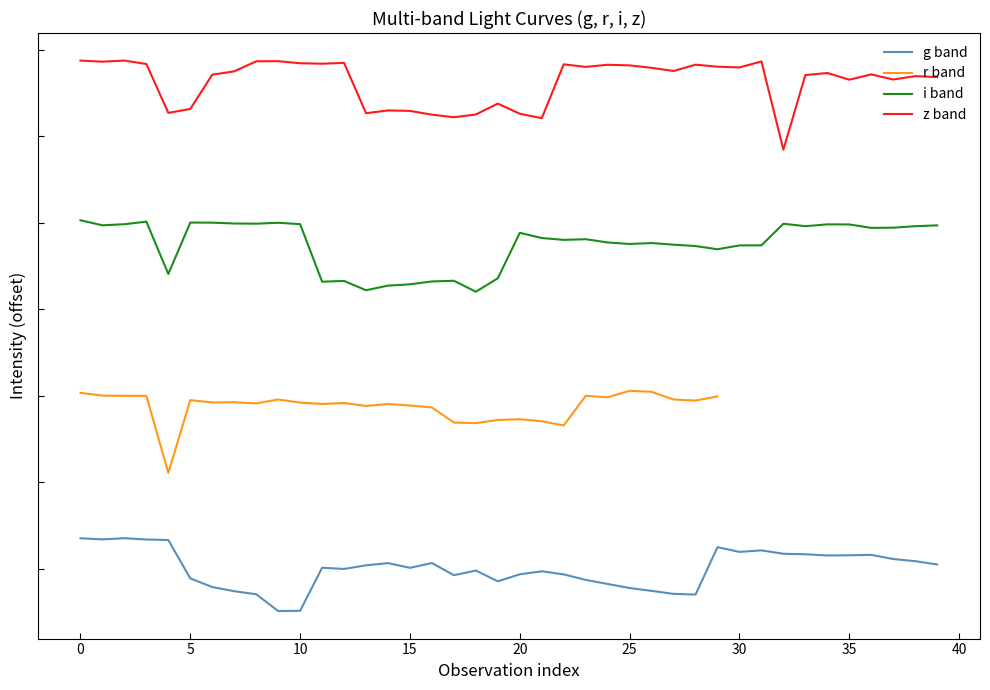

At 40, list the series in order from smallest to largest.

g band, i band, z band